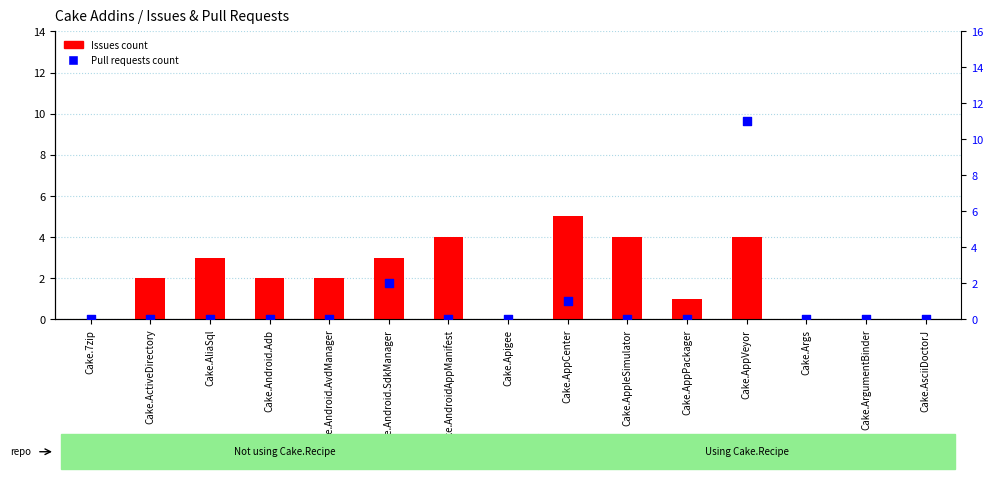

Which series reaches the maximum Y coordinate?

Pull requests count